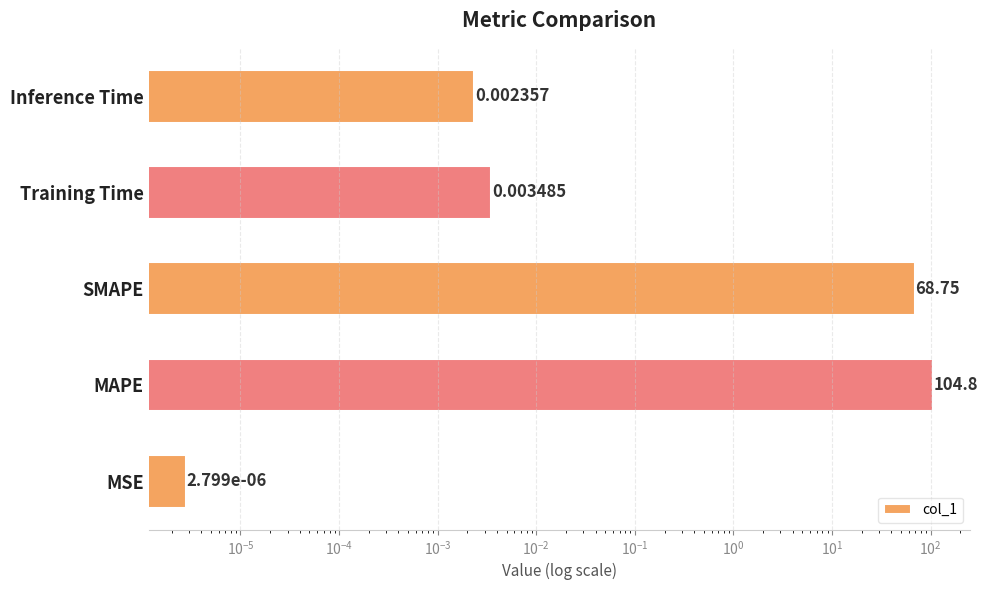

Count the number of categories in the chart.

5